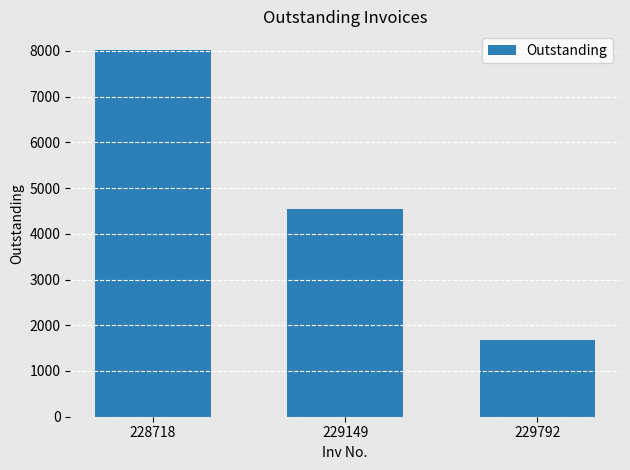

The chart shows a value of 536.8 at 229792. True or false?

False